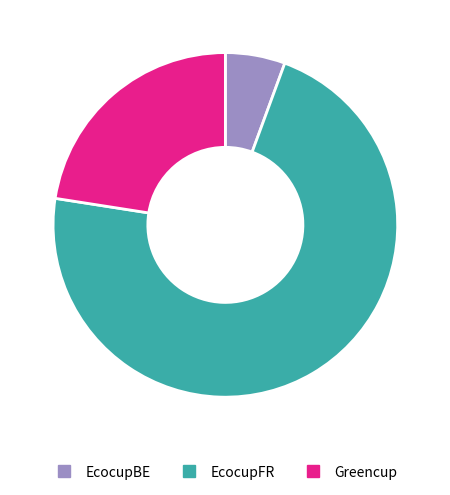

How many segments does this pie chart have?

3